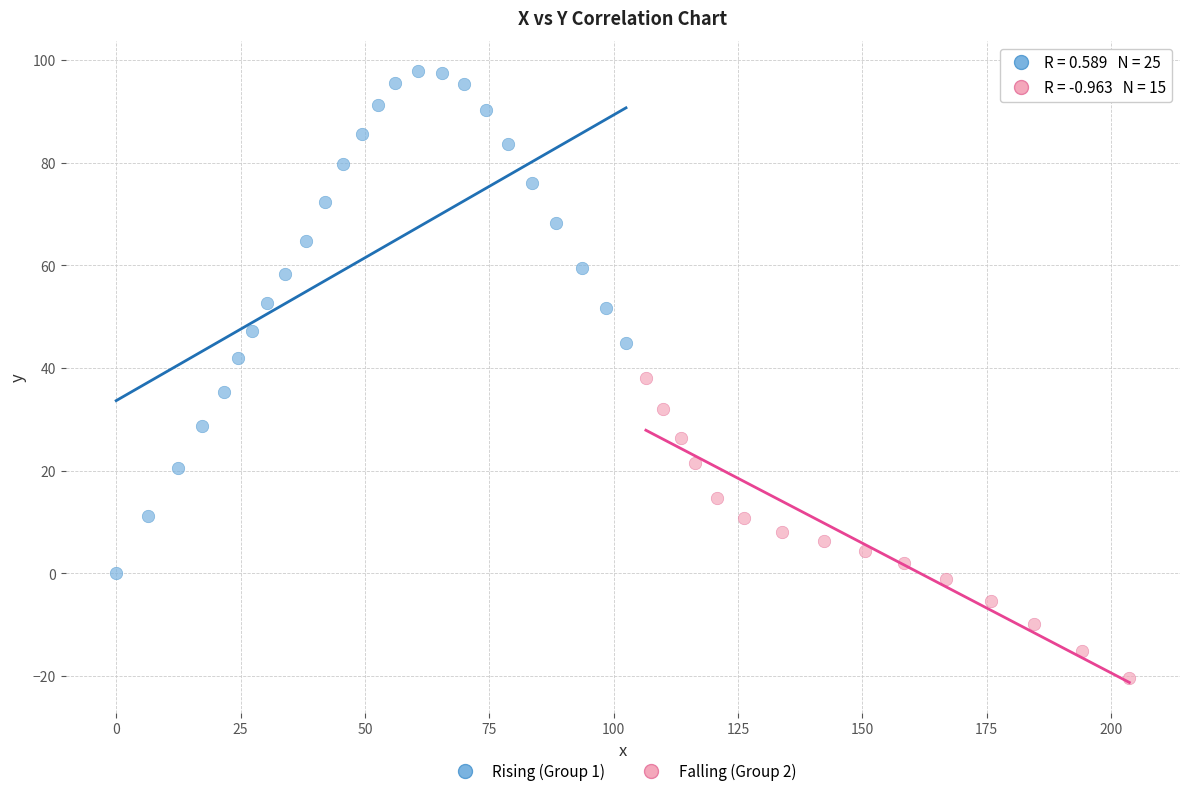

Which series has the largest Y range (max minus min)?

Rising (Group 1)